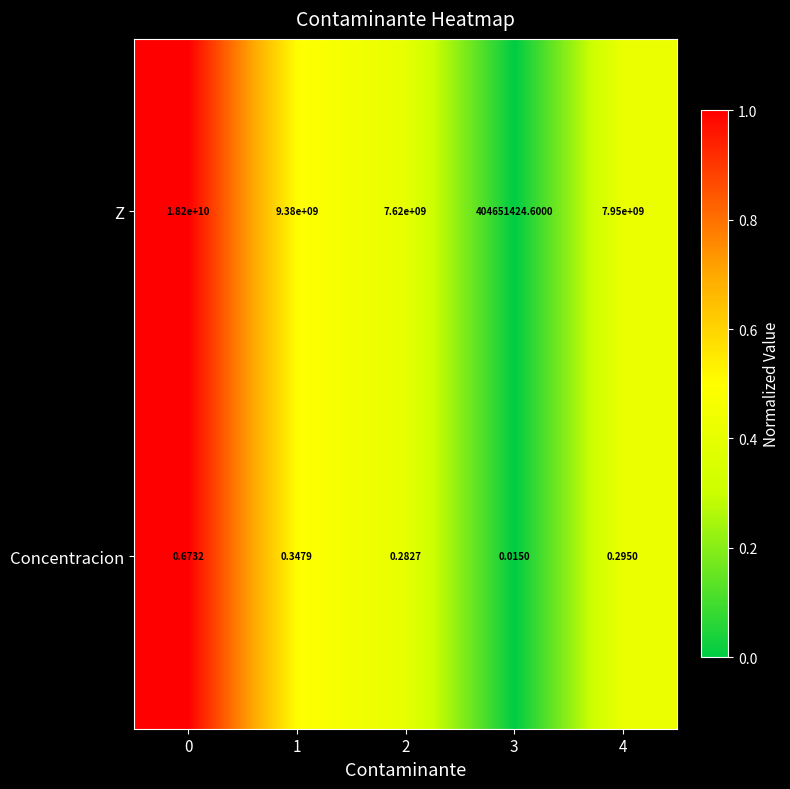

Between 0 and 4, which series saw the biggest shift?

Z